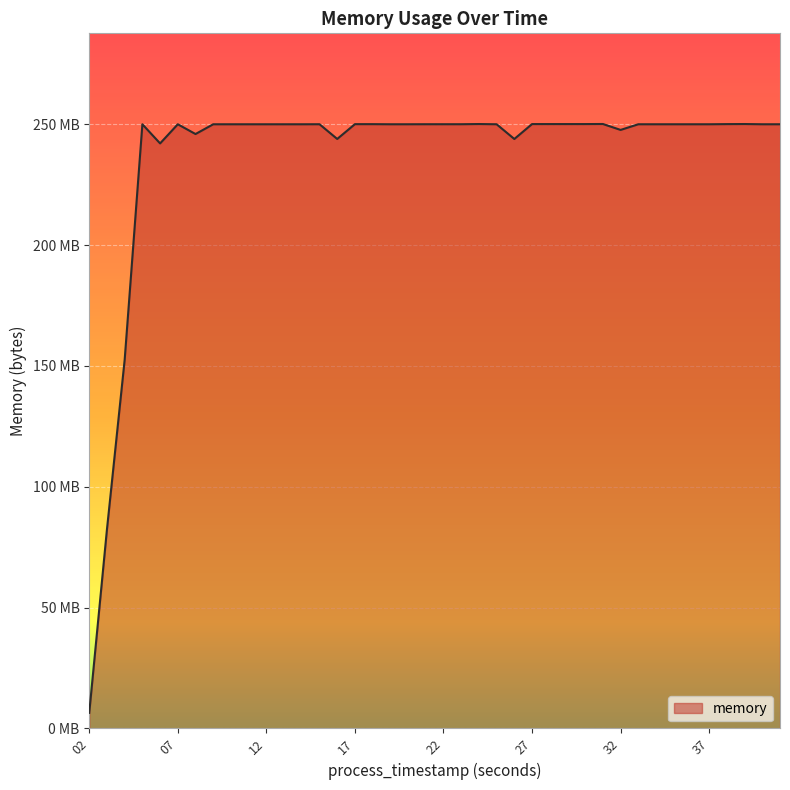

What is the difference between the maximum and minimum values?

243.7